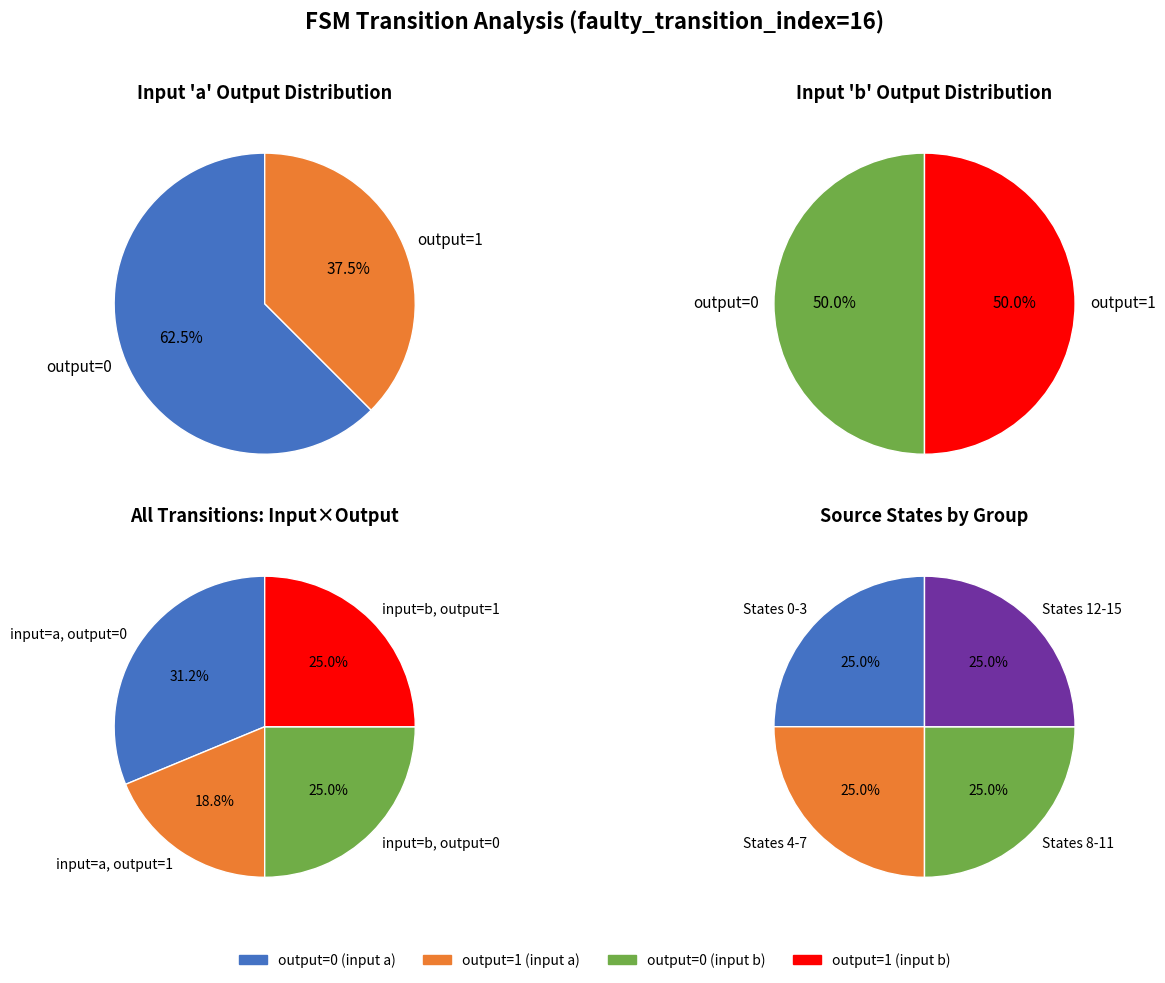

The output_1_b slice represents 5% of the pie. True or false?

False